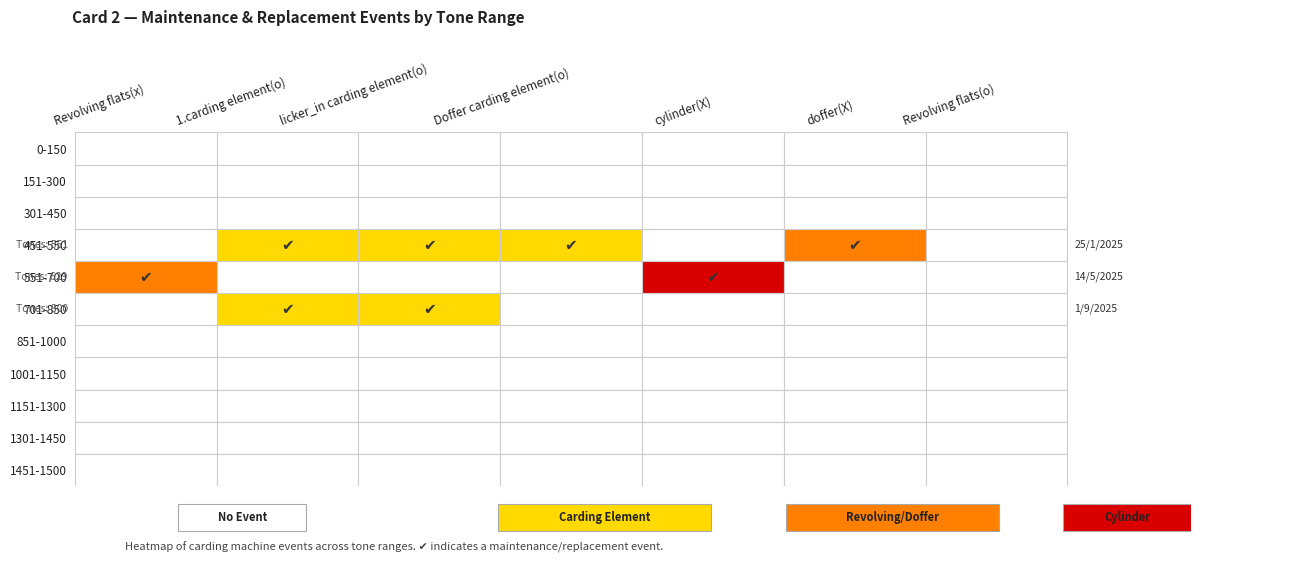

True or false: 701-850 has a value of 0 at 451-550.

False